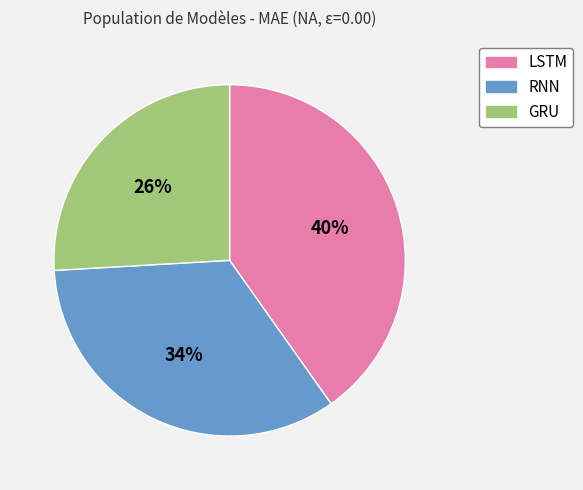

Between GRU and RNN, which is larger?

RNN